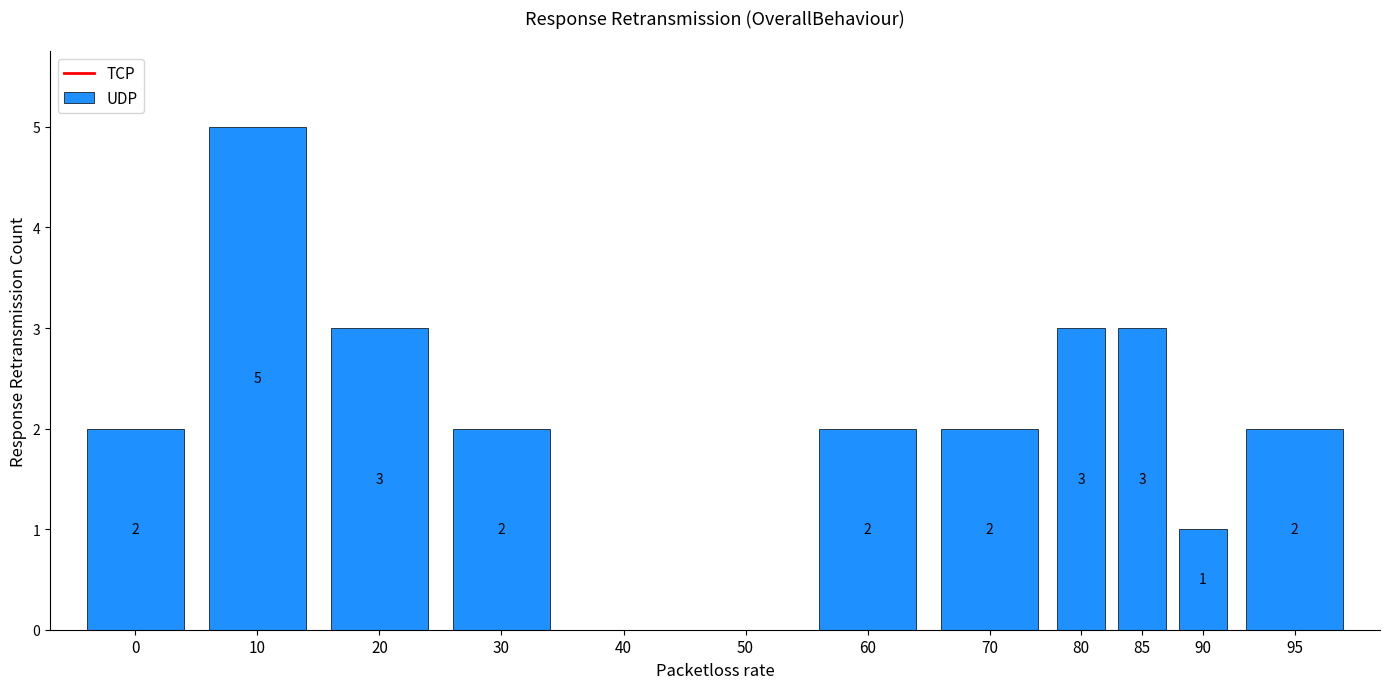

What is the change in value from 10 to 60?

-3